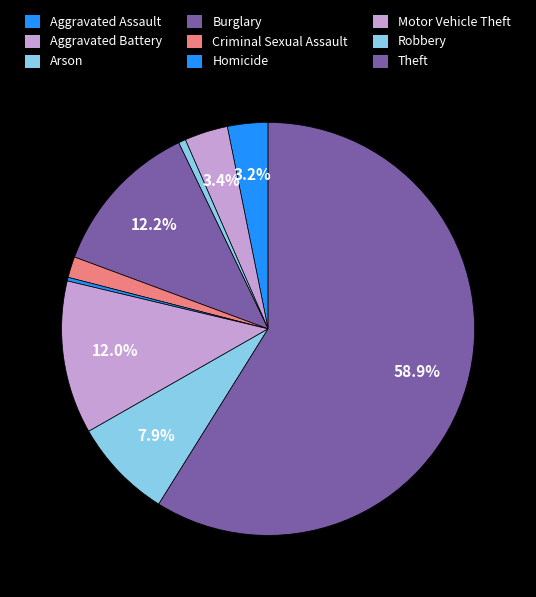

Do Criminal Sexual Assault and Aggravated Assault together represent more than half of the pie?

No